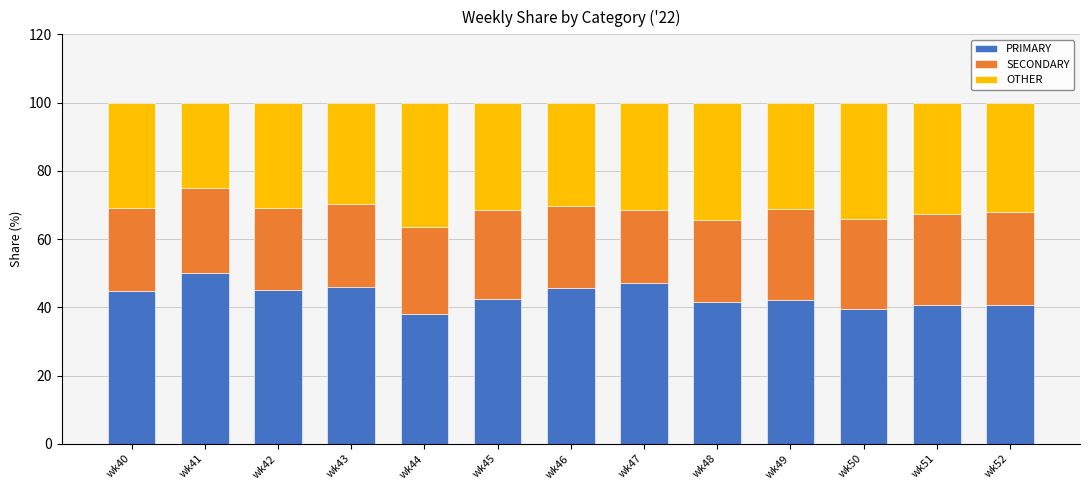

What is the difference between the PRIMARY values at wk45 and wk44?

4.4